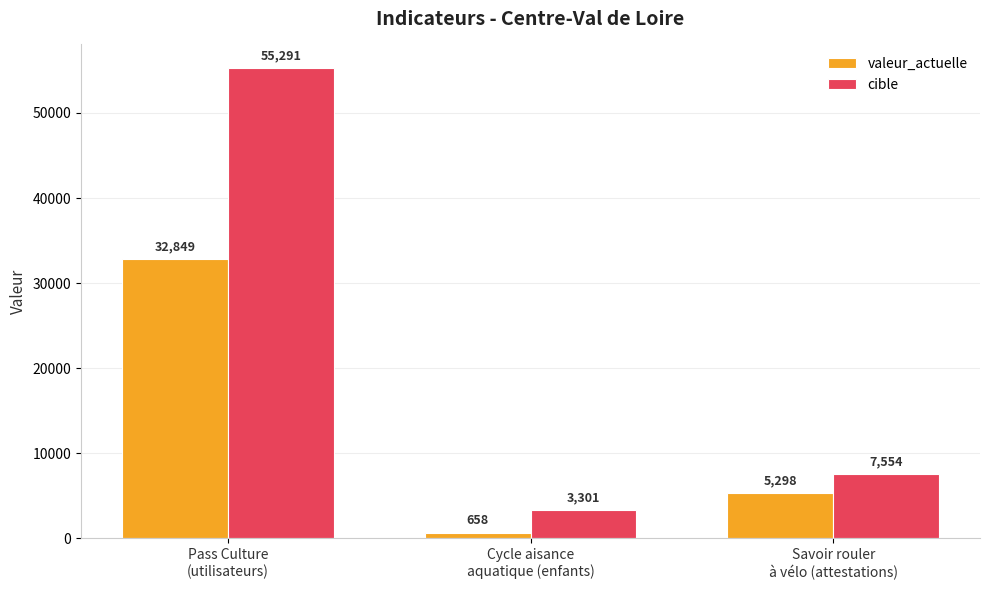

The cible series shows 88730 at Pass Culture
(utilisateurs). True or false?

False